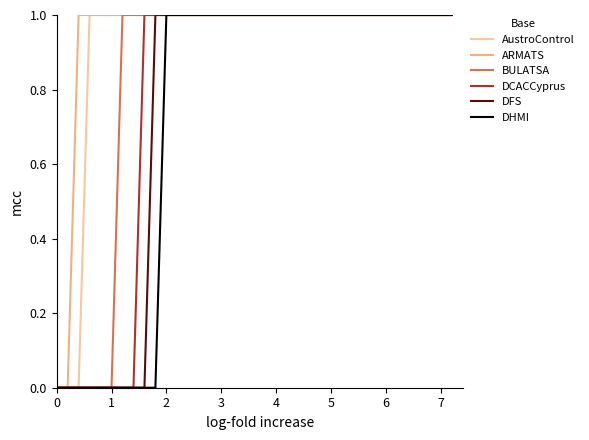

The AustroControl series shows 1 at 4. True or false?

True